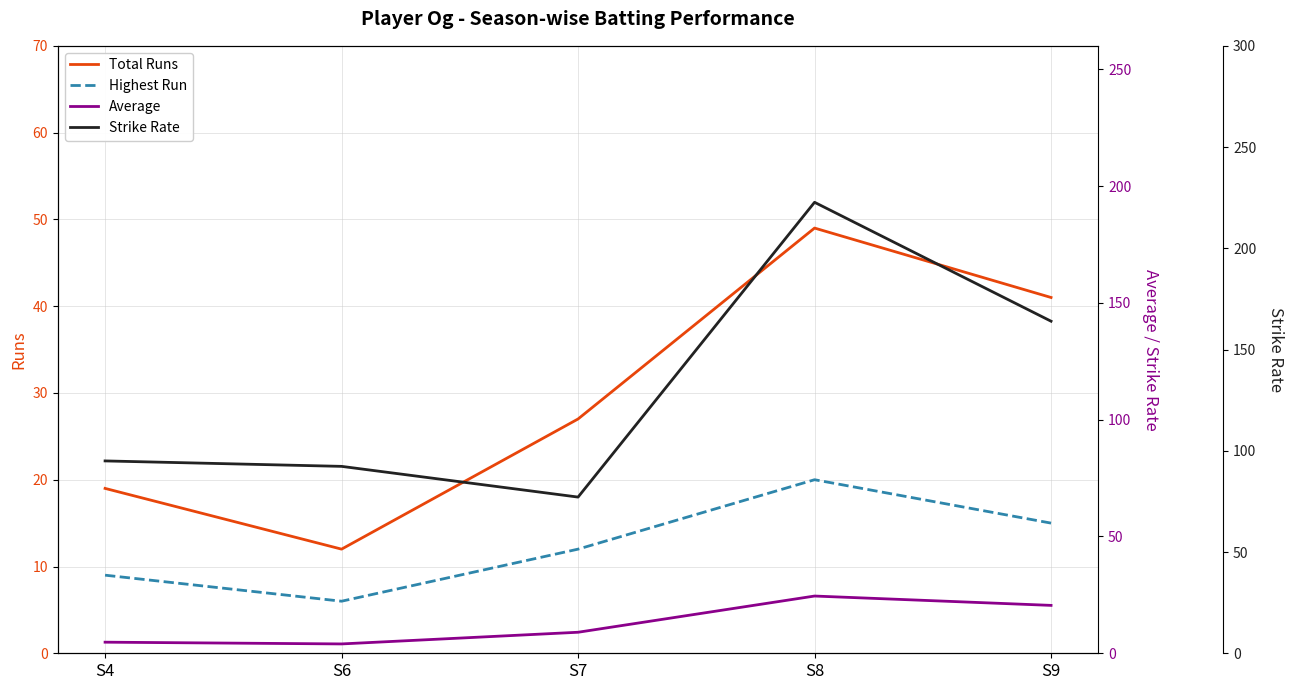

How many data points does each series have?

5